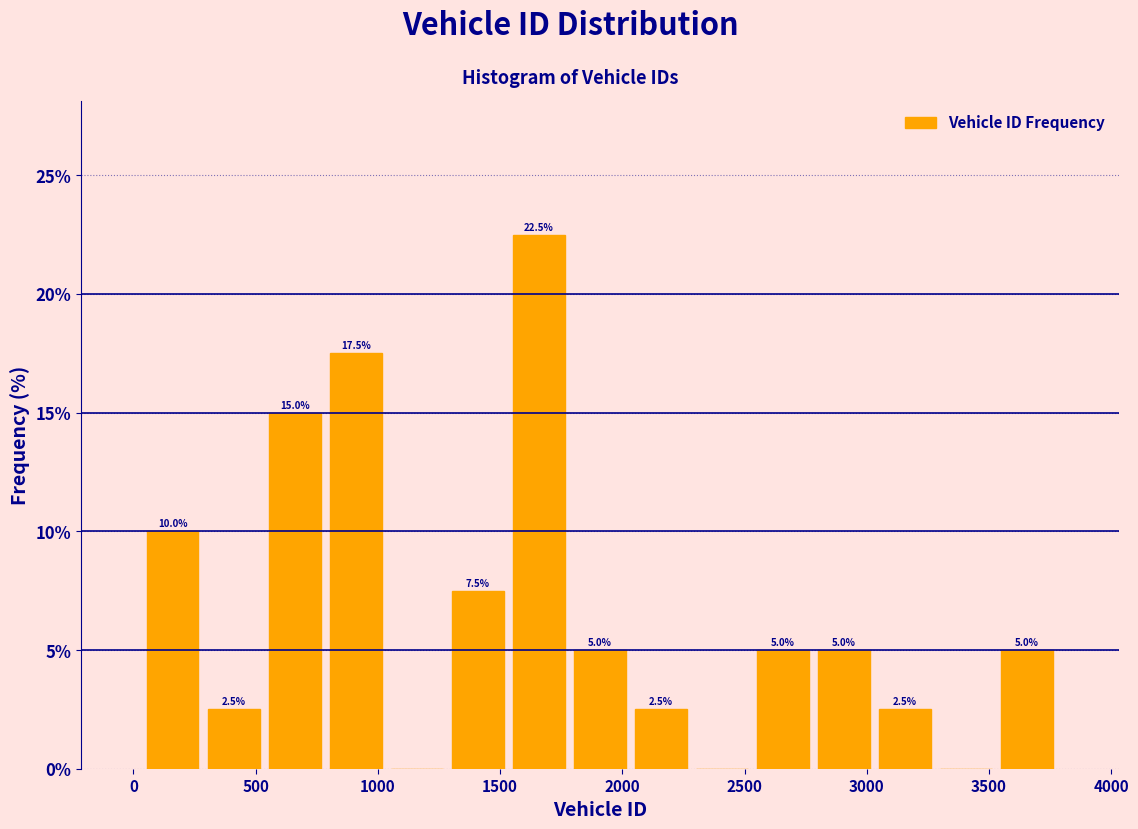

Over which range of the x-axis is the bar tallest?

1550 to 1800